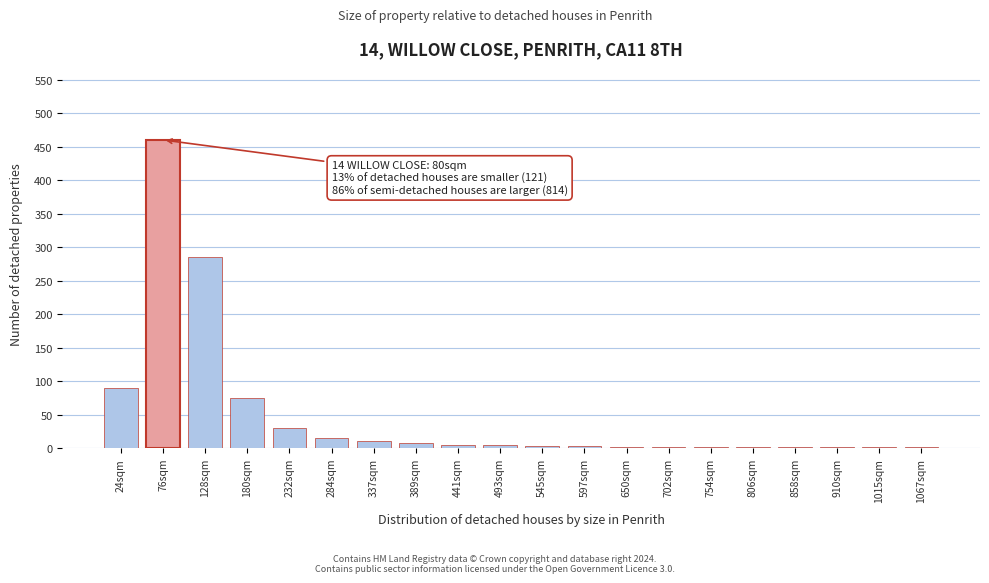

Which label corresponds to the largest value in the chart?

76sqm